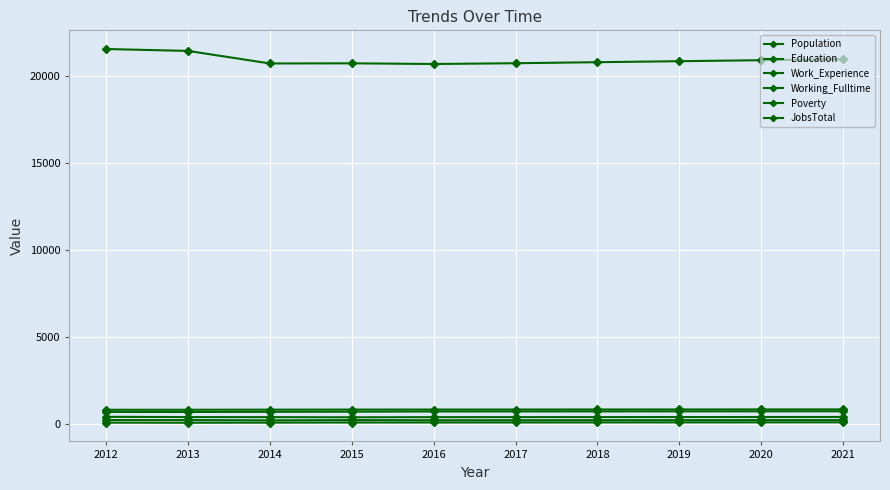

How many lines are shown in the chart?

6